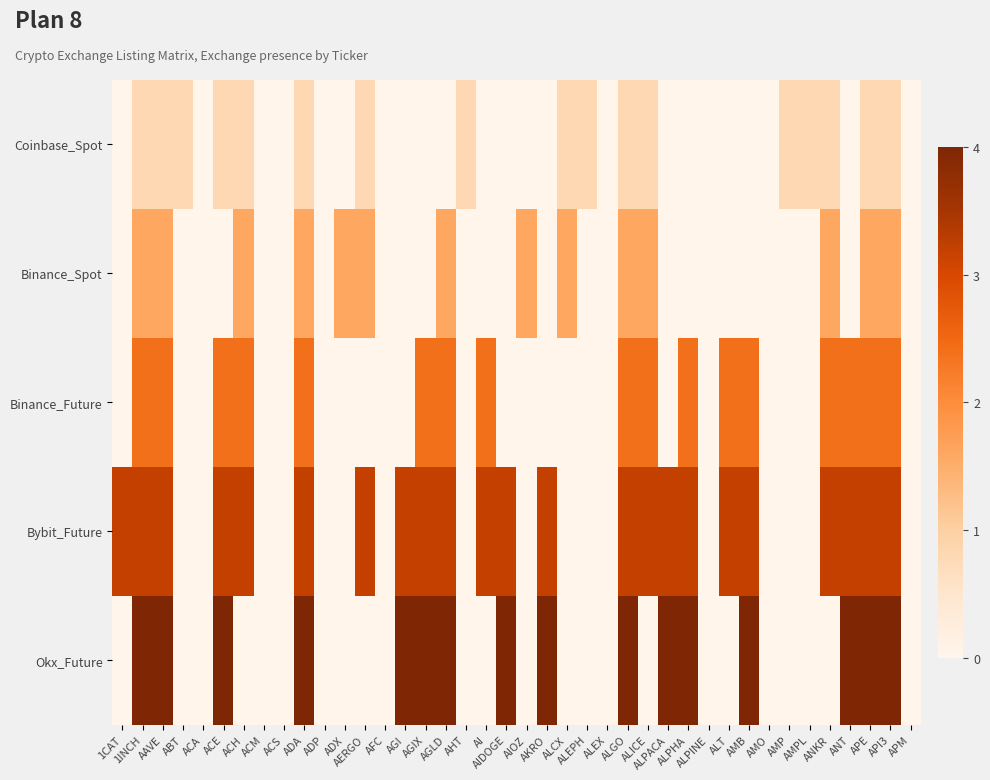

Which series has the largest range (max minus min)?

Okx_Future